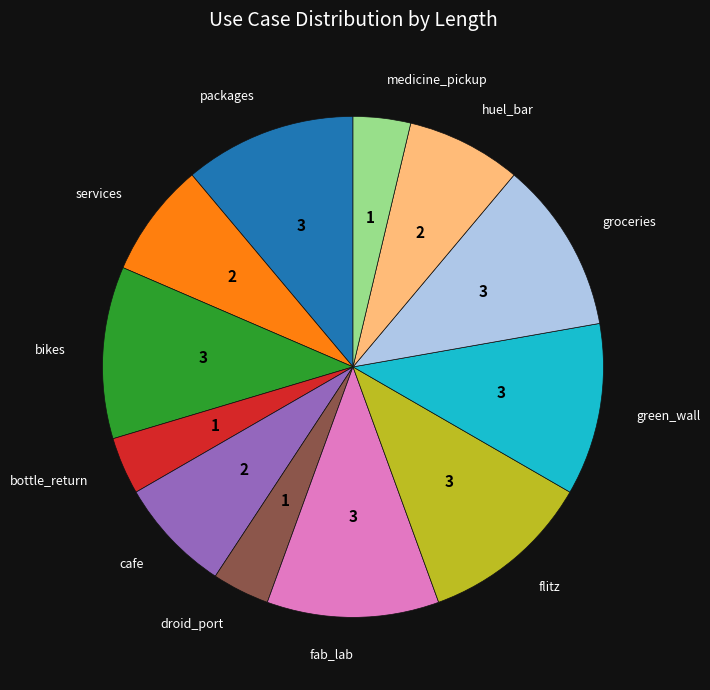

Is there any slice that represents more than half of the pie?

No